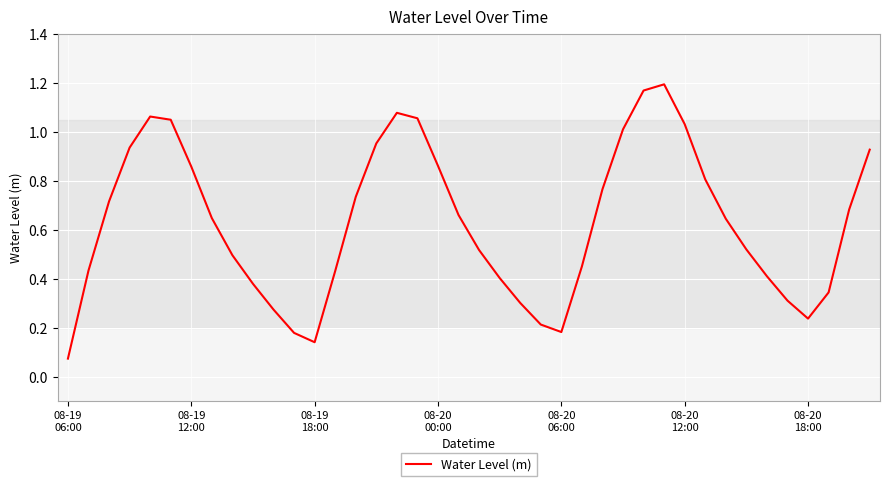

How many lines are shown in the chart?

1